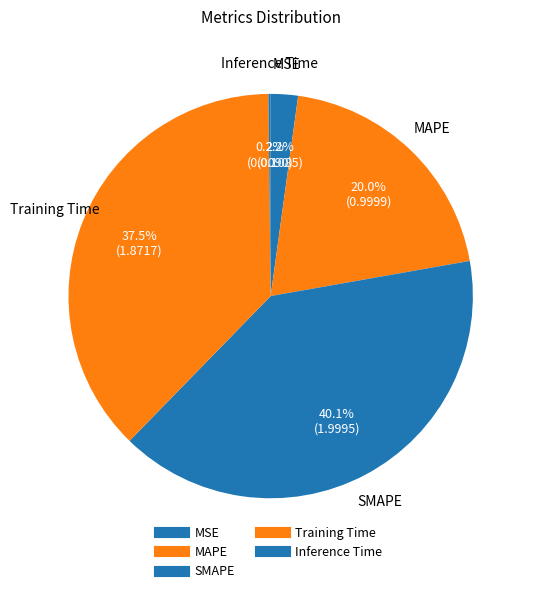

To the nearest percent, what percentage of the pie is MSE?

2%